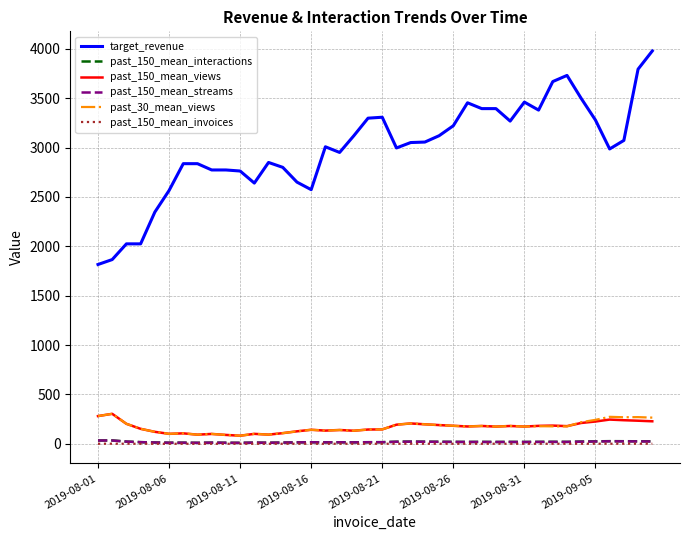

Which series has the largest total across all categories?

target_revenue